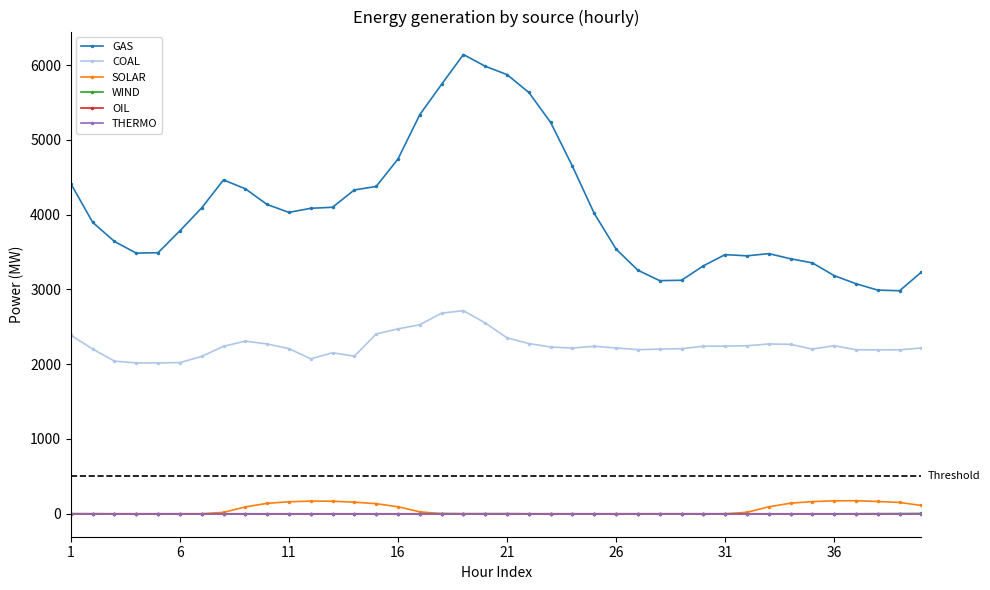

Where is WIND nearest to the value 2?

21